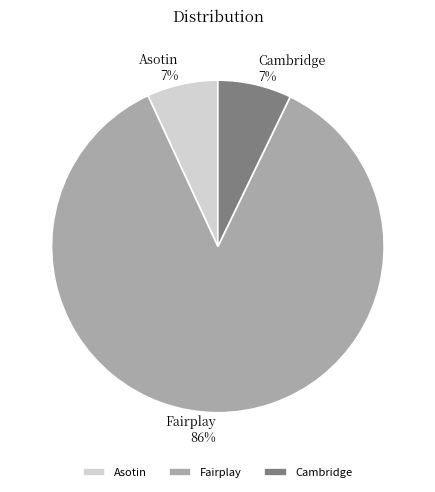

True or false: Cambridge accounts for 16% of the total.

False